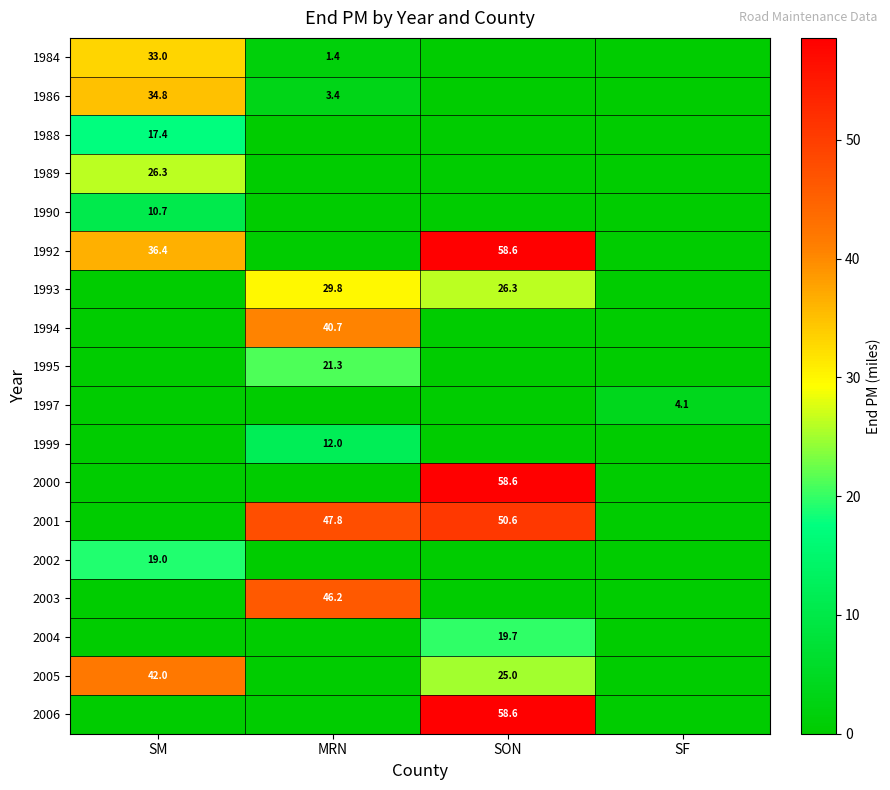

True or false: 1989 has a value of 9.0 at SM.

False